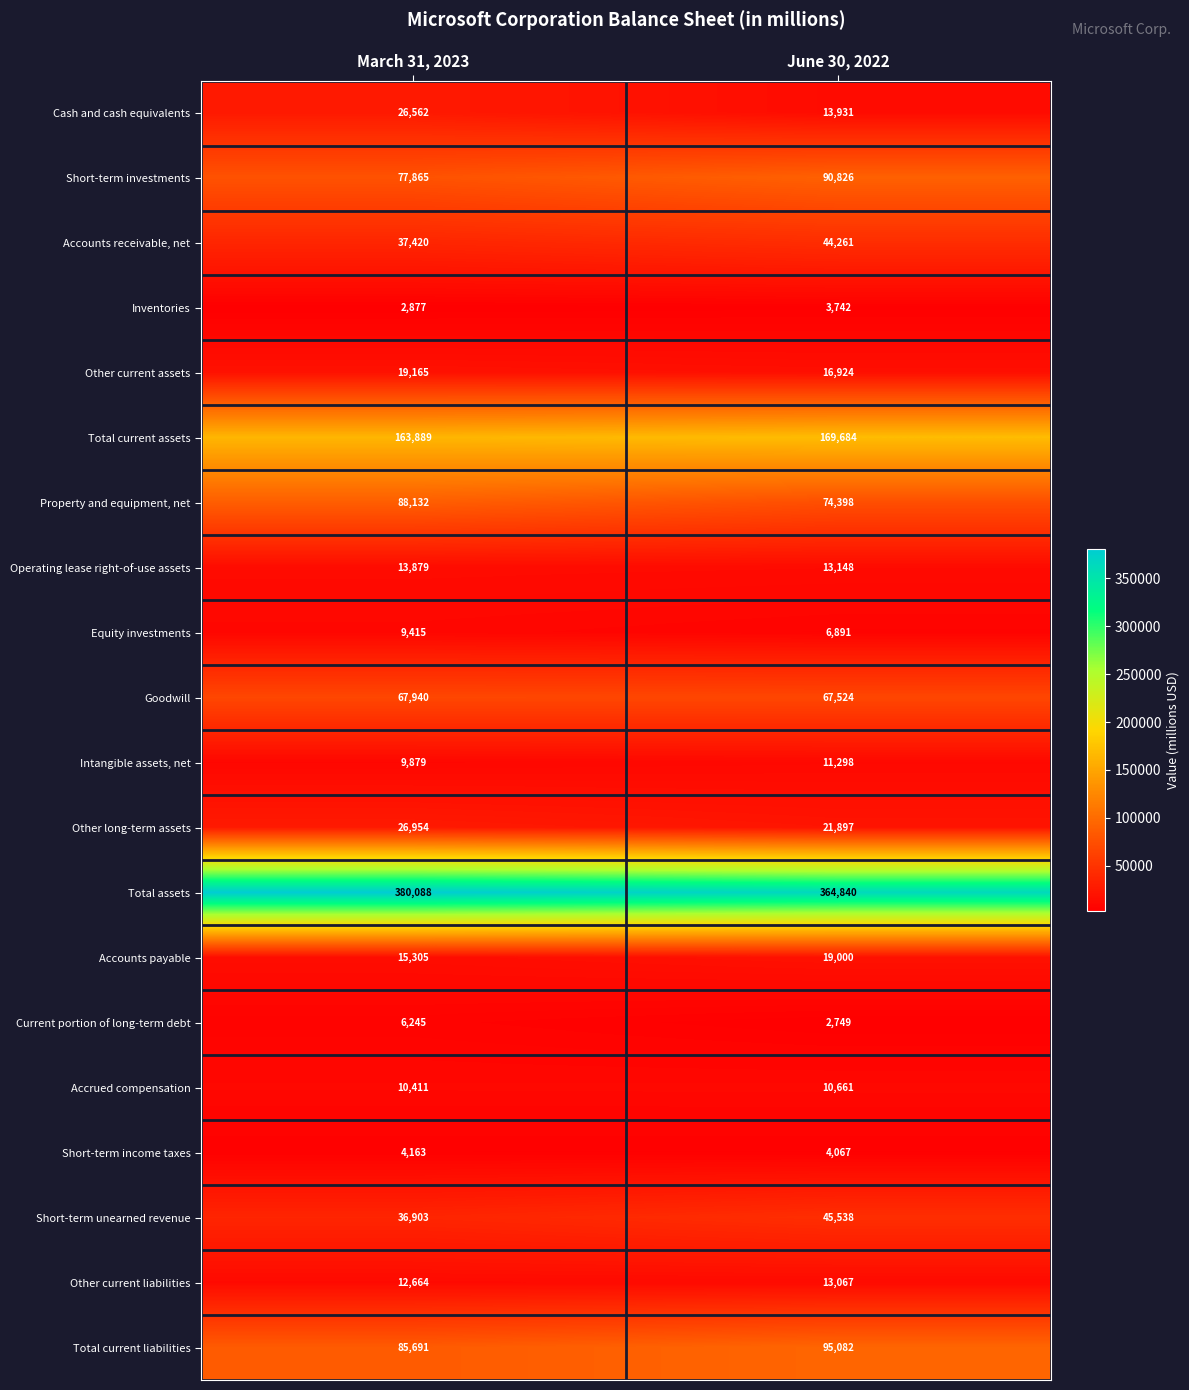

Between March 31, 2023 and June 30, 2022, which series saw the biggest shift?

Total assets